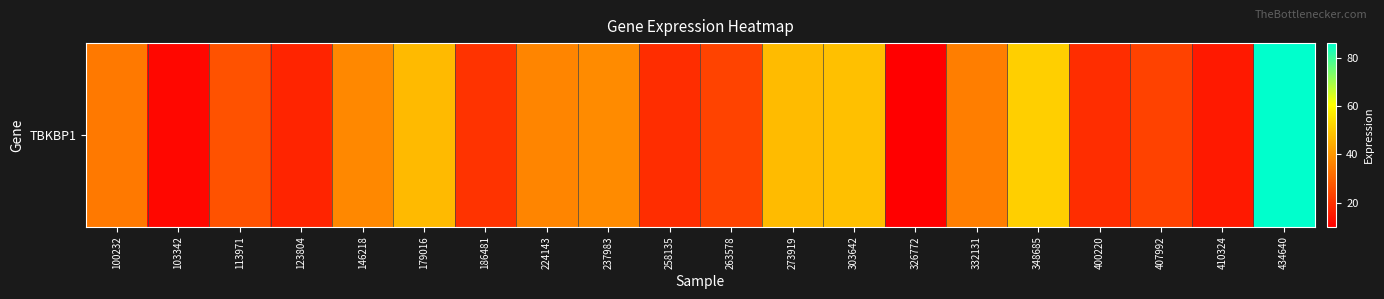

What is the sum of the values at 410324 and 100232?

49.1